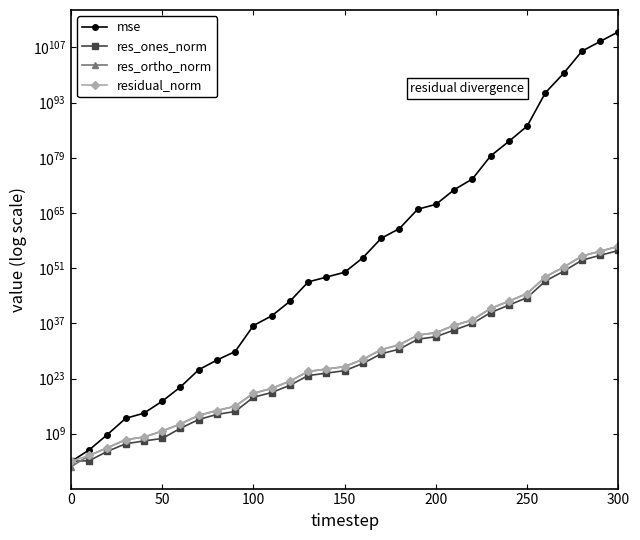

Is it true that res_ortho_norm equals 1142579114093574.0 at 8?

False